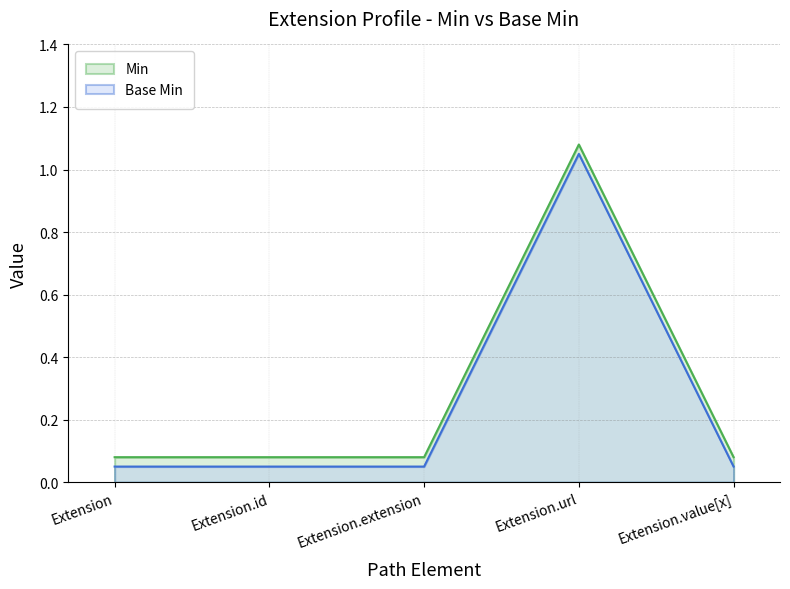

What are all the series names shown in the legend?

Min, Base Min